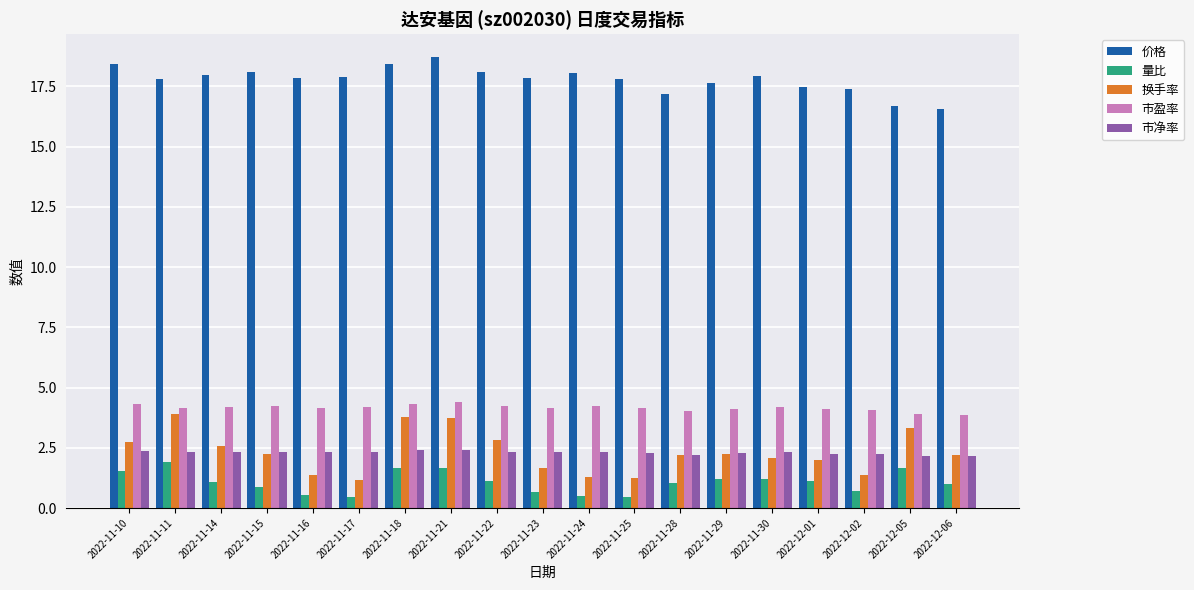

Is it true that 市盈率 equals 4.2 at 2022-11-23?

True